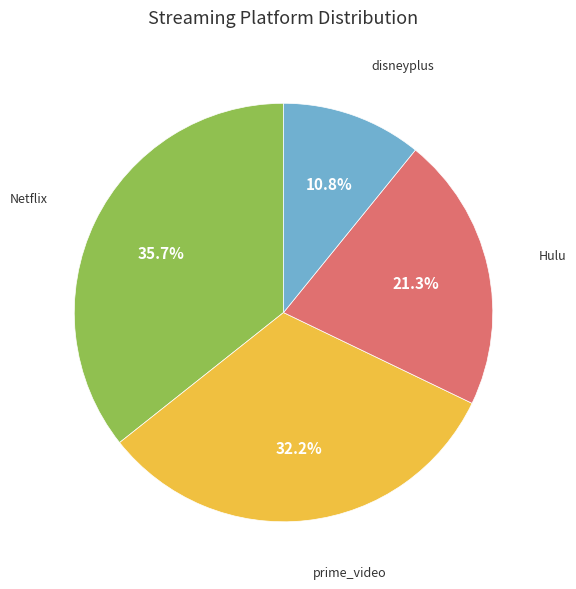

Is there any slice that represents more than half of the pie?

No